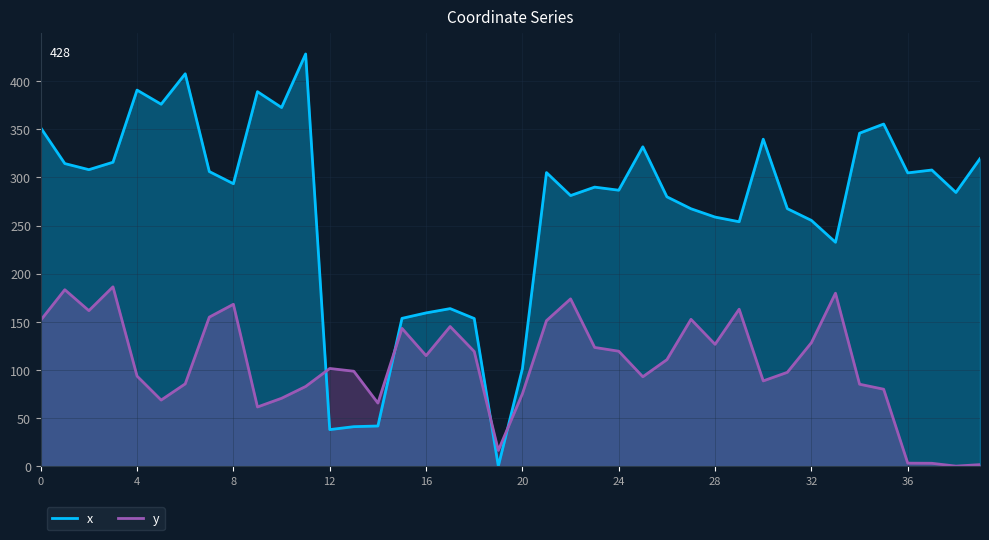

At how many categories does at least one series exceed 6?

40